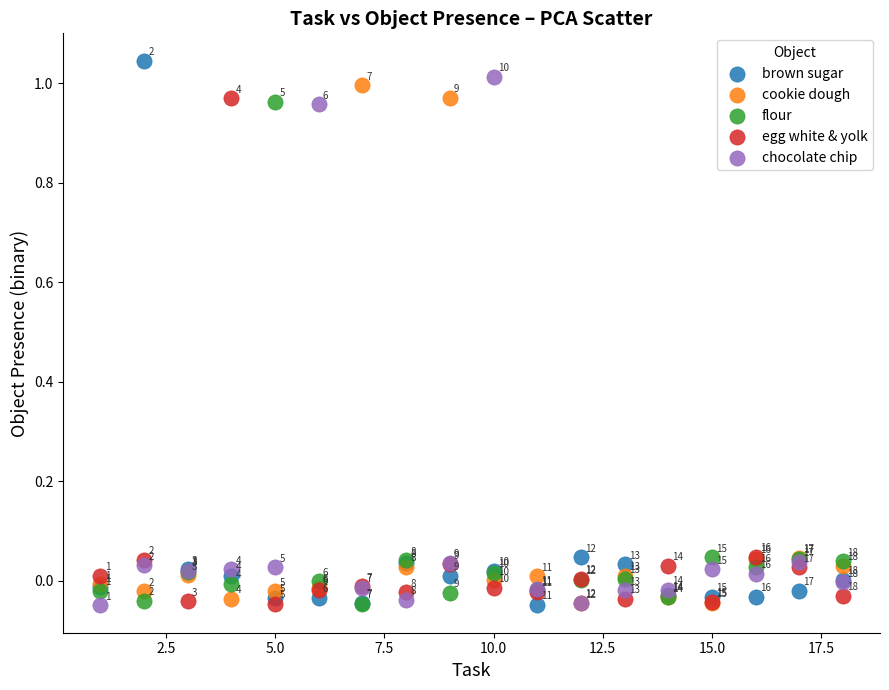

Which series contains the lowest Y value?

chocolate chip